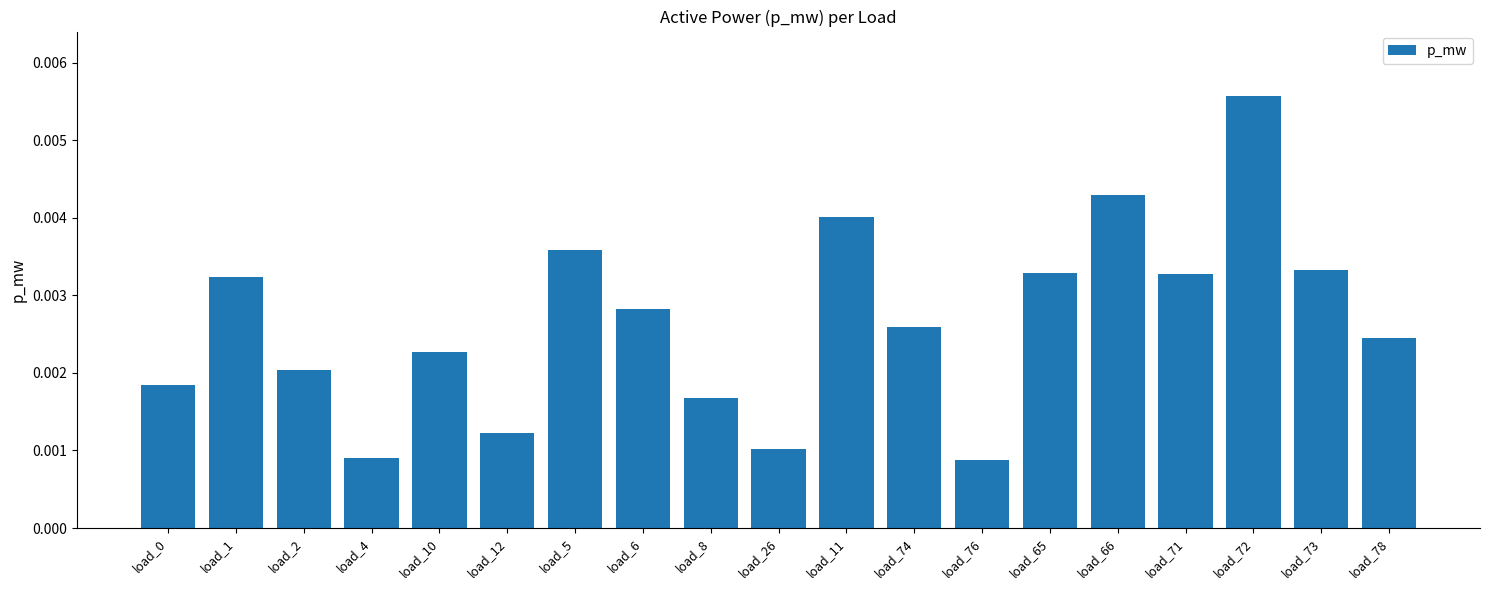

What is the label of the 17th bar from the left?

load_72